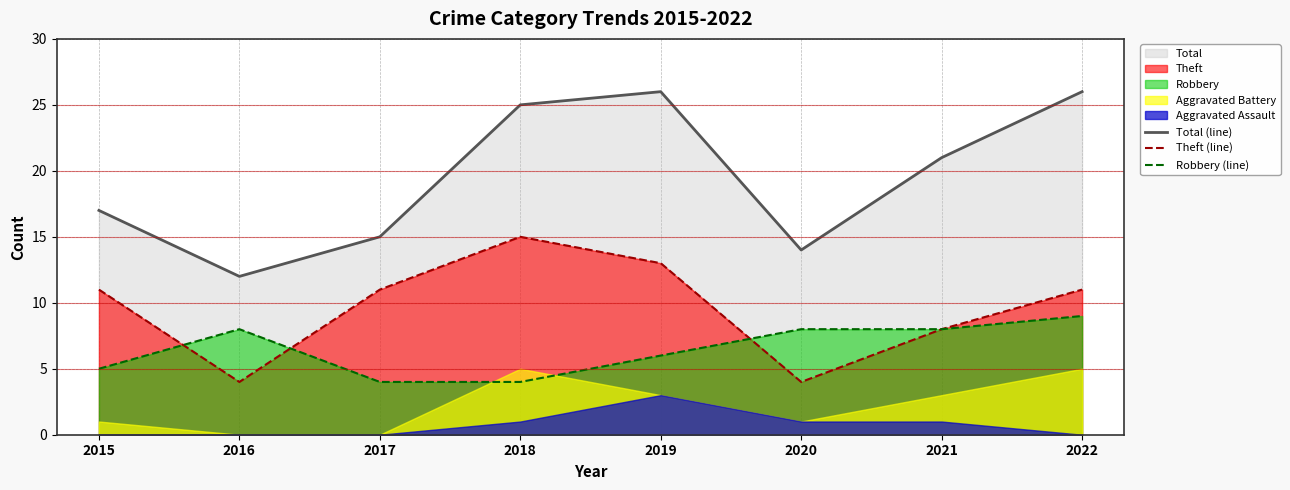

Which has a higher value, 2019 or 2020?

2019